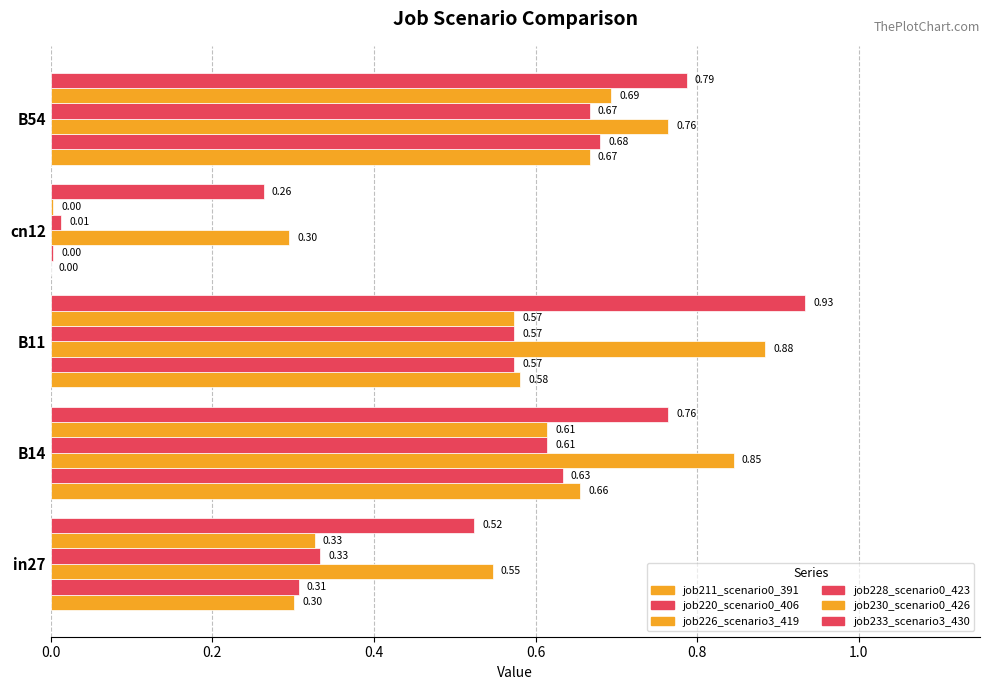

Count the number of categories in the chart.

5